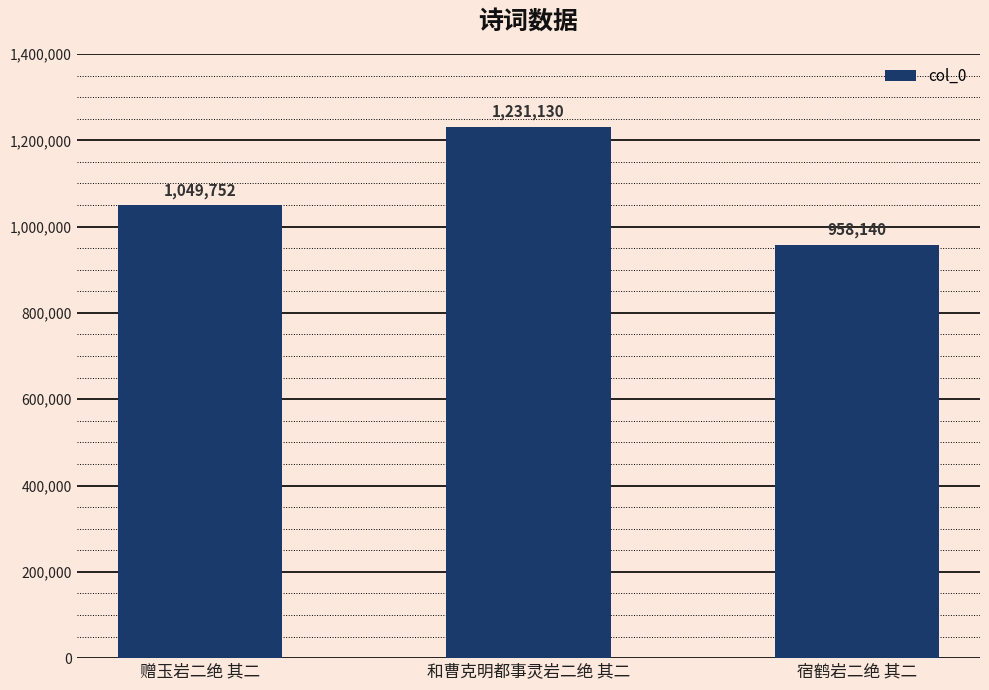

What position from the left is 和曹克明都事灵岩二绝 其二?

2